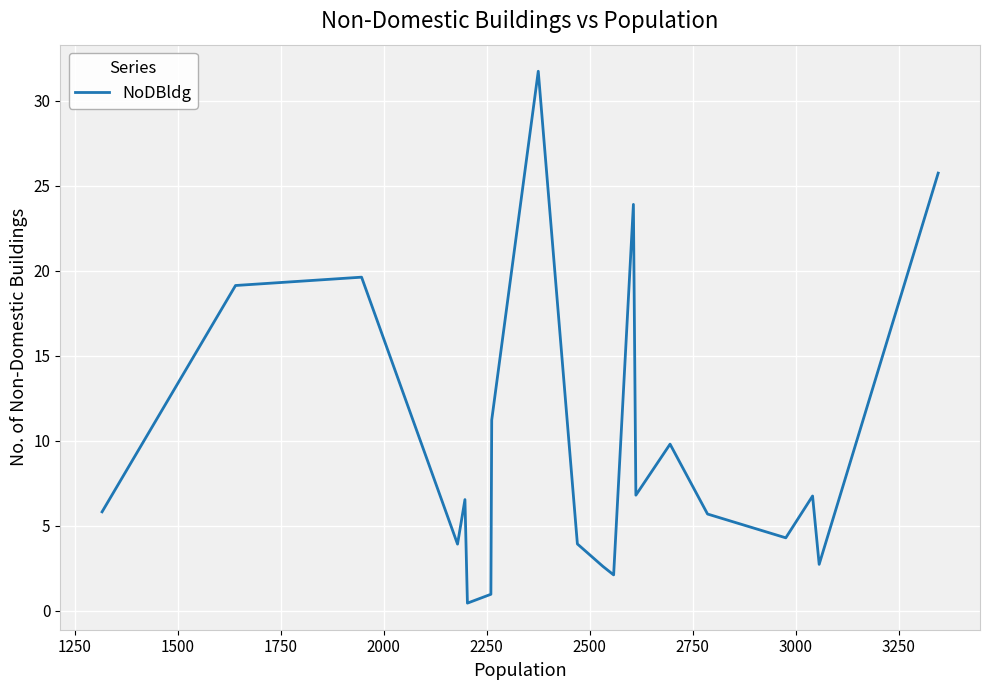

What is the difference between the maximum and minimum values?

31.3